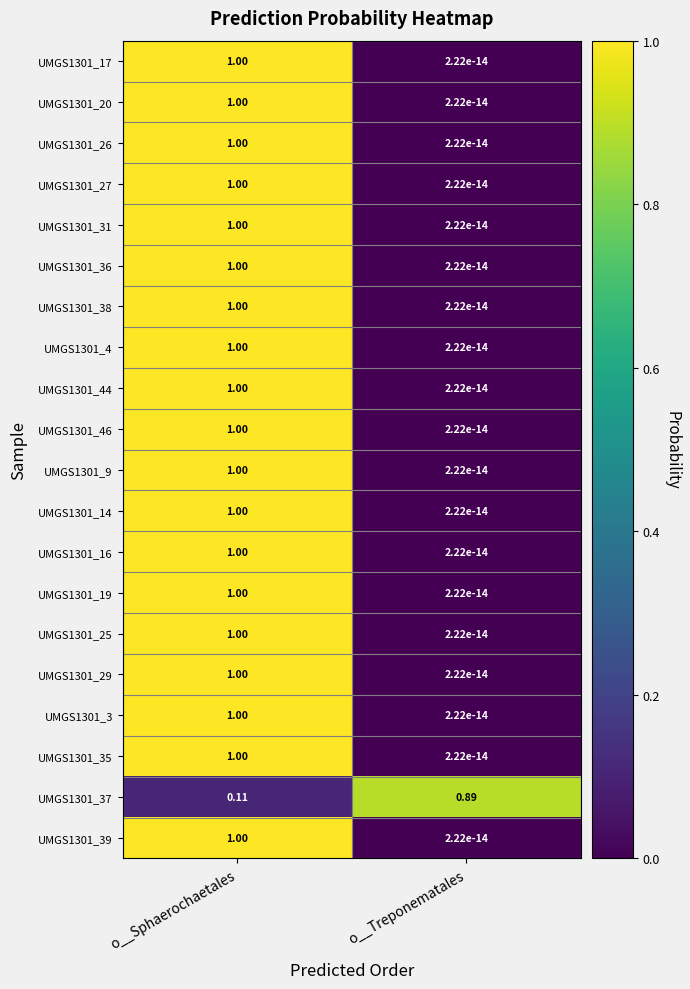

Rank the categories by UMGS1301_16 value from highest to lowest.

o__Sphaerochaetales, o__Treponematales